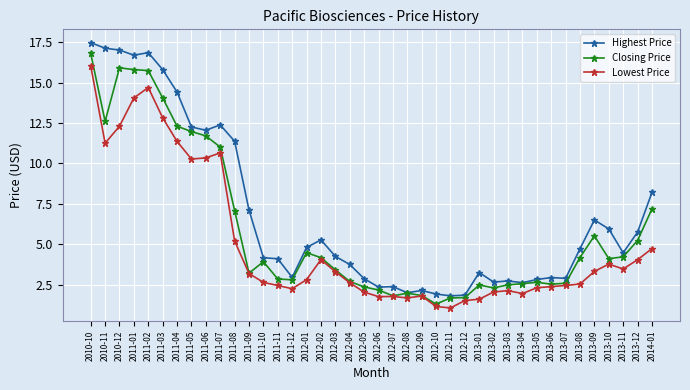

What is the value of the Lowest Price point at the 12th from the left?

3.2